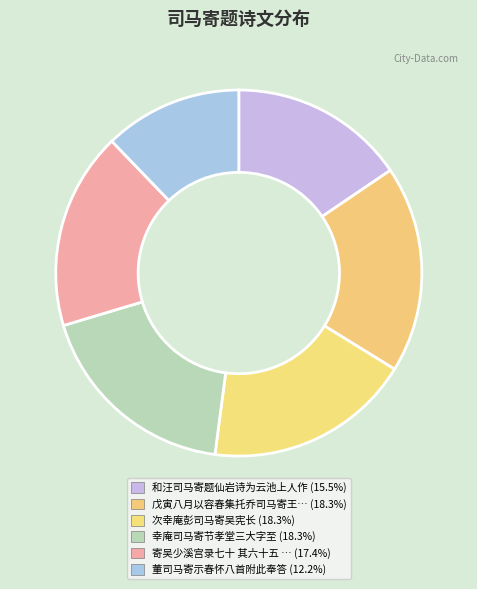

Is there any slice that represents more than half of the pie?

No